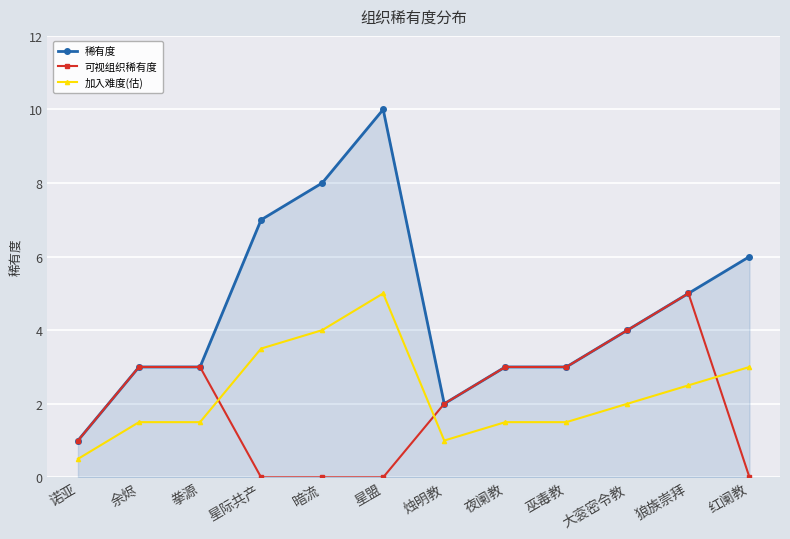

Does the chart display data point markers on the line(s)?

Yes